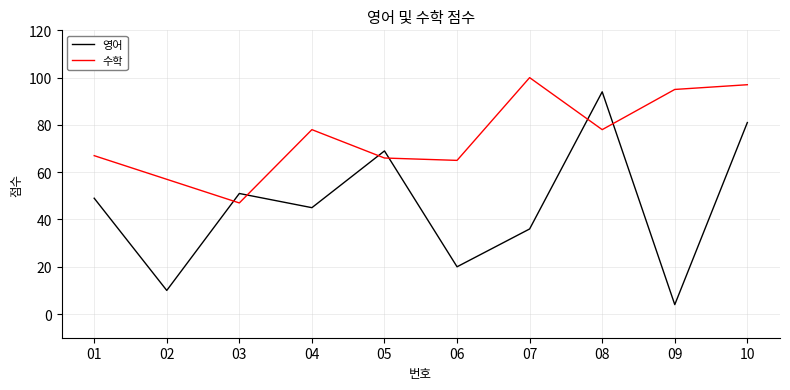

What are all the series names shown in the legend?

영어, 수학